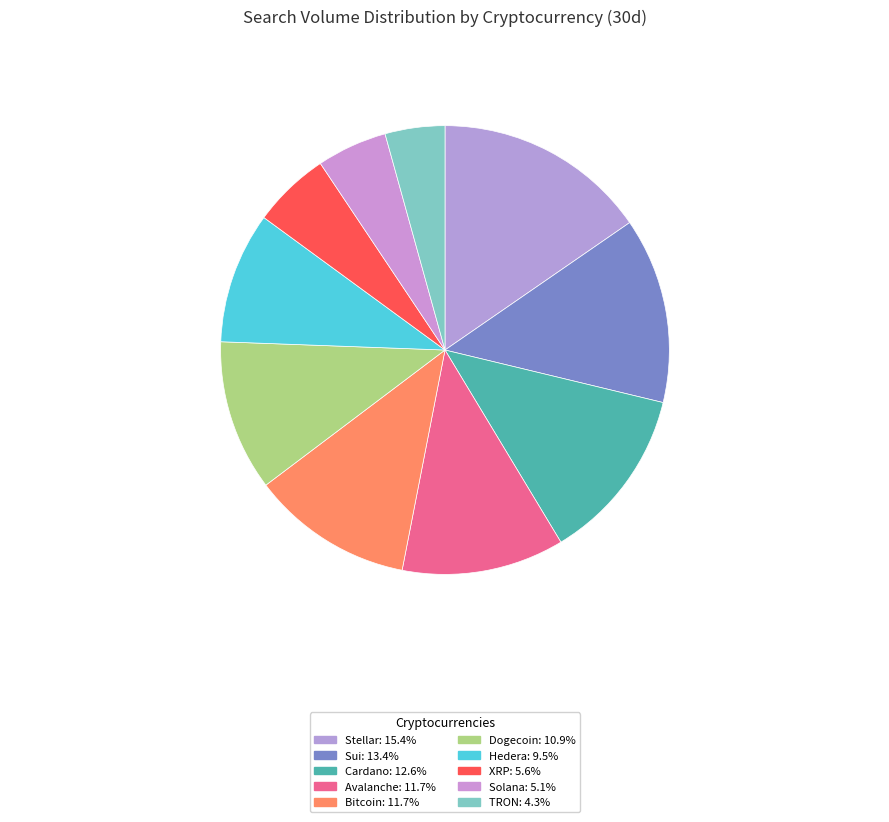

To the nearest percent, what portion does Stellar represent?

15%